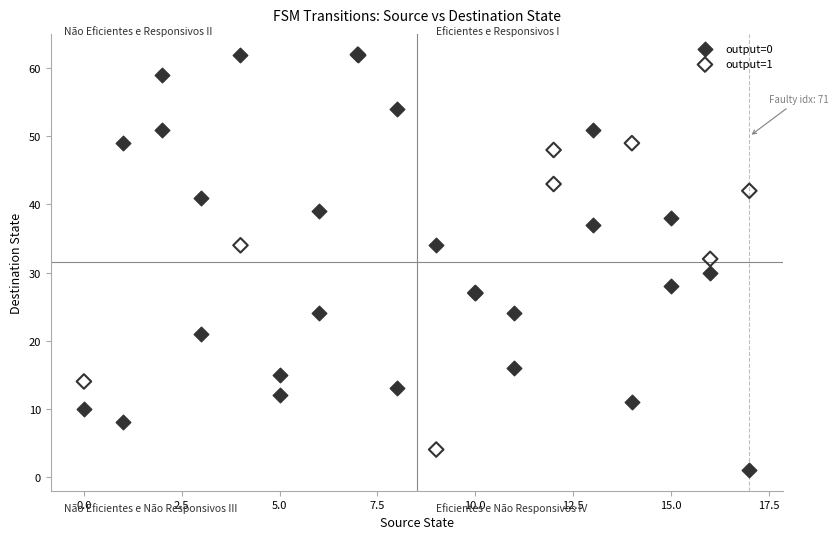

Which series has the largest Y range (max minus min)?

output=0